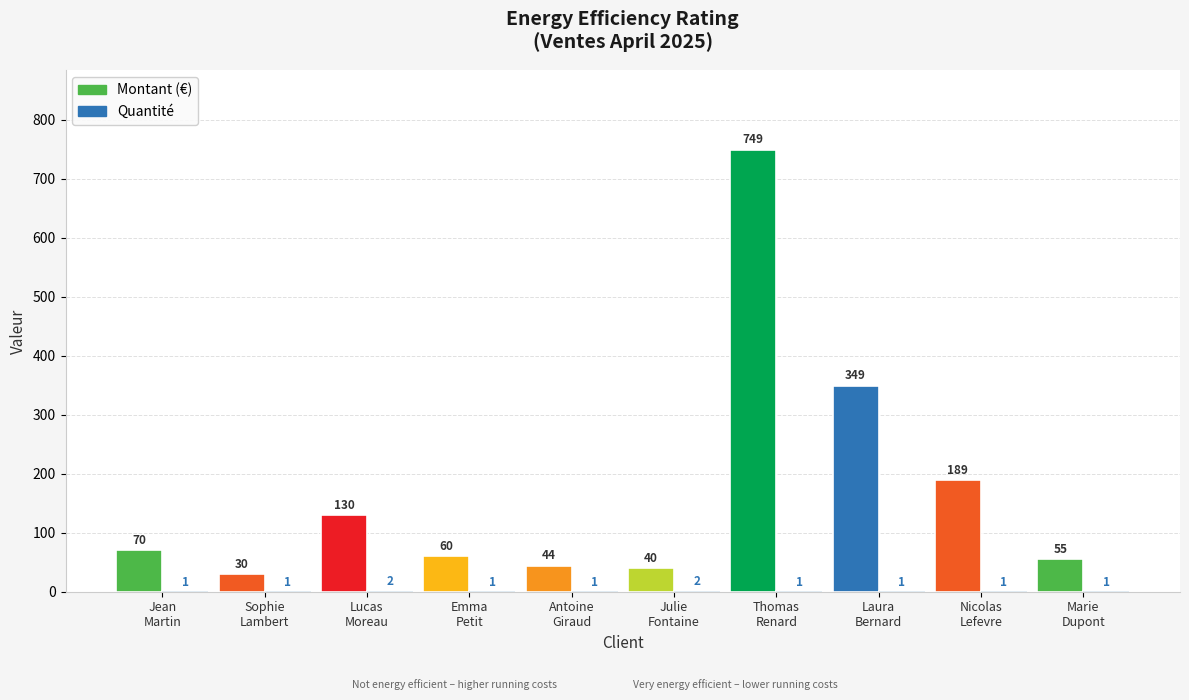

Reading right to left, list all the values displayed in this chart.

Montant (€): 54.9	189.0	349.0	749.0	40.0	44.0	60.0	130.0	29.9	69.9
Quantité: 1.0	1.0	1.0	1.0	2.0	1.0	1.0	2.0	1.0	1.0